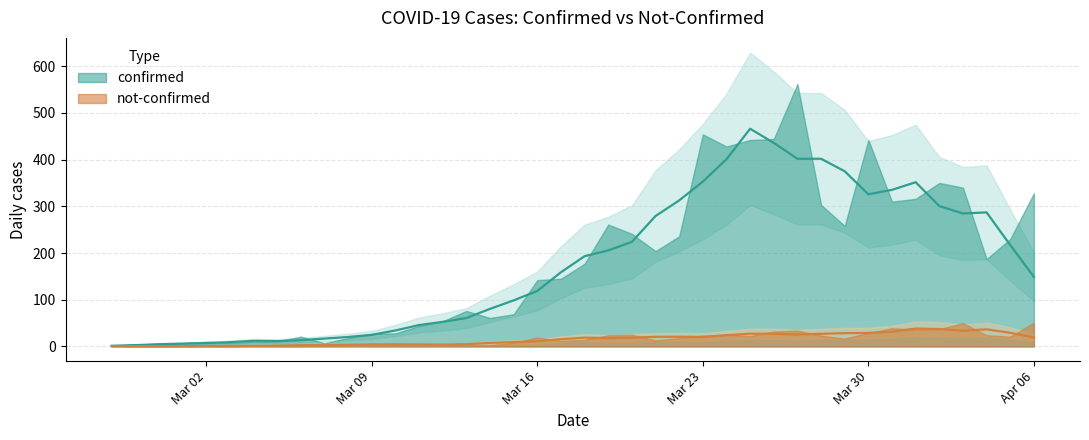

What is the highest value of the confirmed series?

562